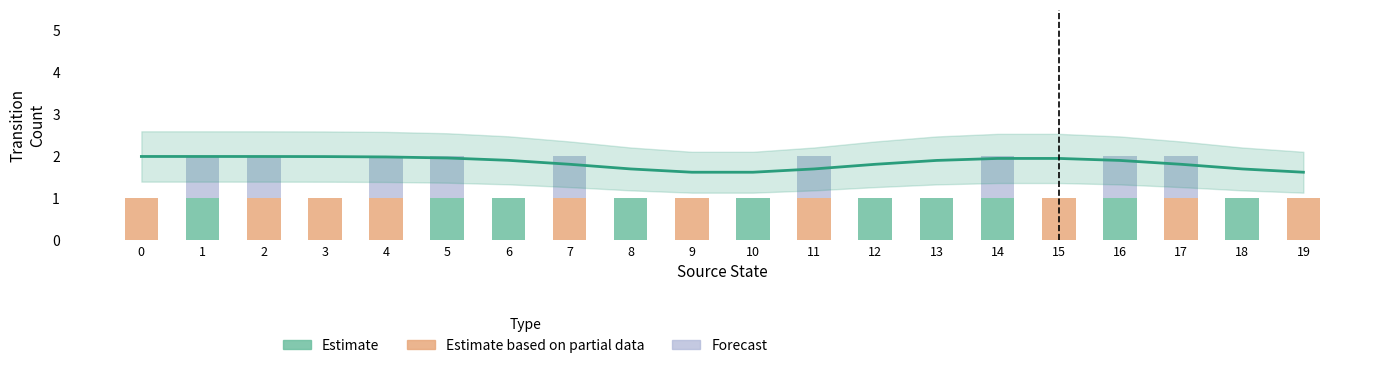

Reading right to left, extract all data points from this chart.

Estimate: 19=0	18=1	17=0	16=1	15=0	14=1	13=1	12=1	11=0	10=1	9=0	8=1	7=0	6=1	5=1	4=0	3=0	2=0	1=1	0=0
Estimate based on partial data: 19=1	18=0	17=1	16=0	15=1	14=0	13=0	12=0	11=1	10=0	9=1	8=0	7=1	6=0	5=0	4=1	3=1	2=1	1=0	0=1
Forecast: 19=0	18=0	17=1	16=1	15=0	14=1	13=0	12=0	11=1	10=0	9=0	8=0	7=1	6=0	5=1	4=1	3=0	2=1	1=1	0=0